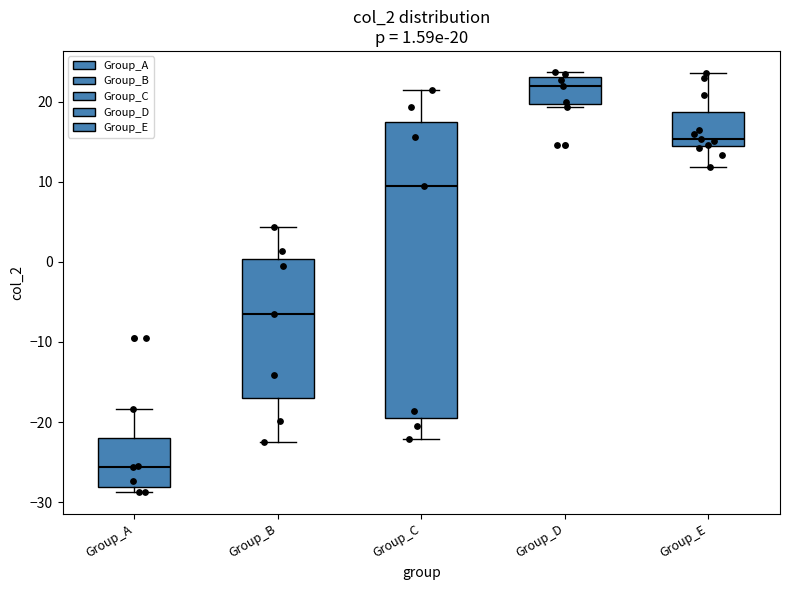

Comparing the boxes themselves (not the whiskers), which one is the tallest?

Group_C